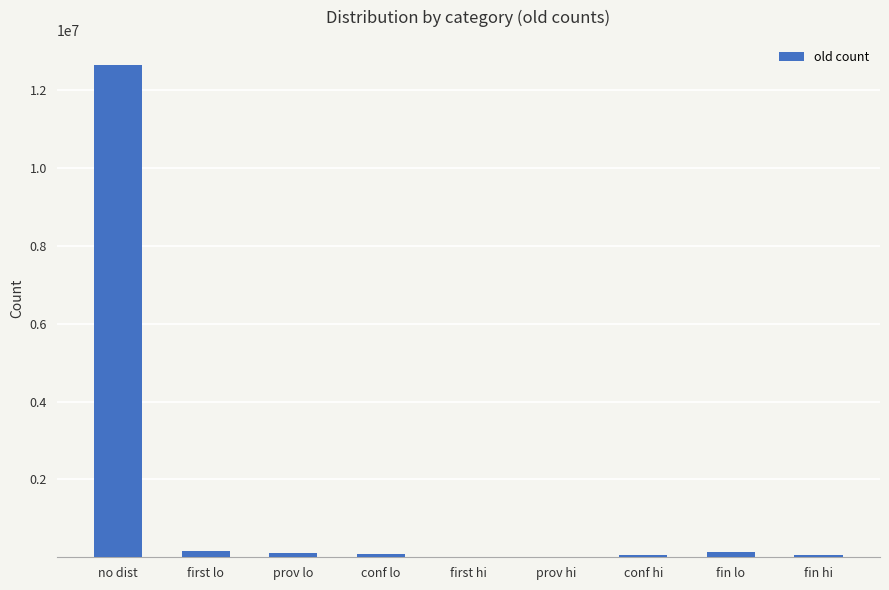

Which category has the highest value across all series?

no dist